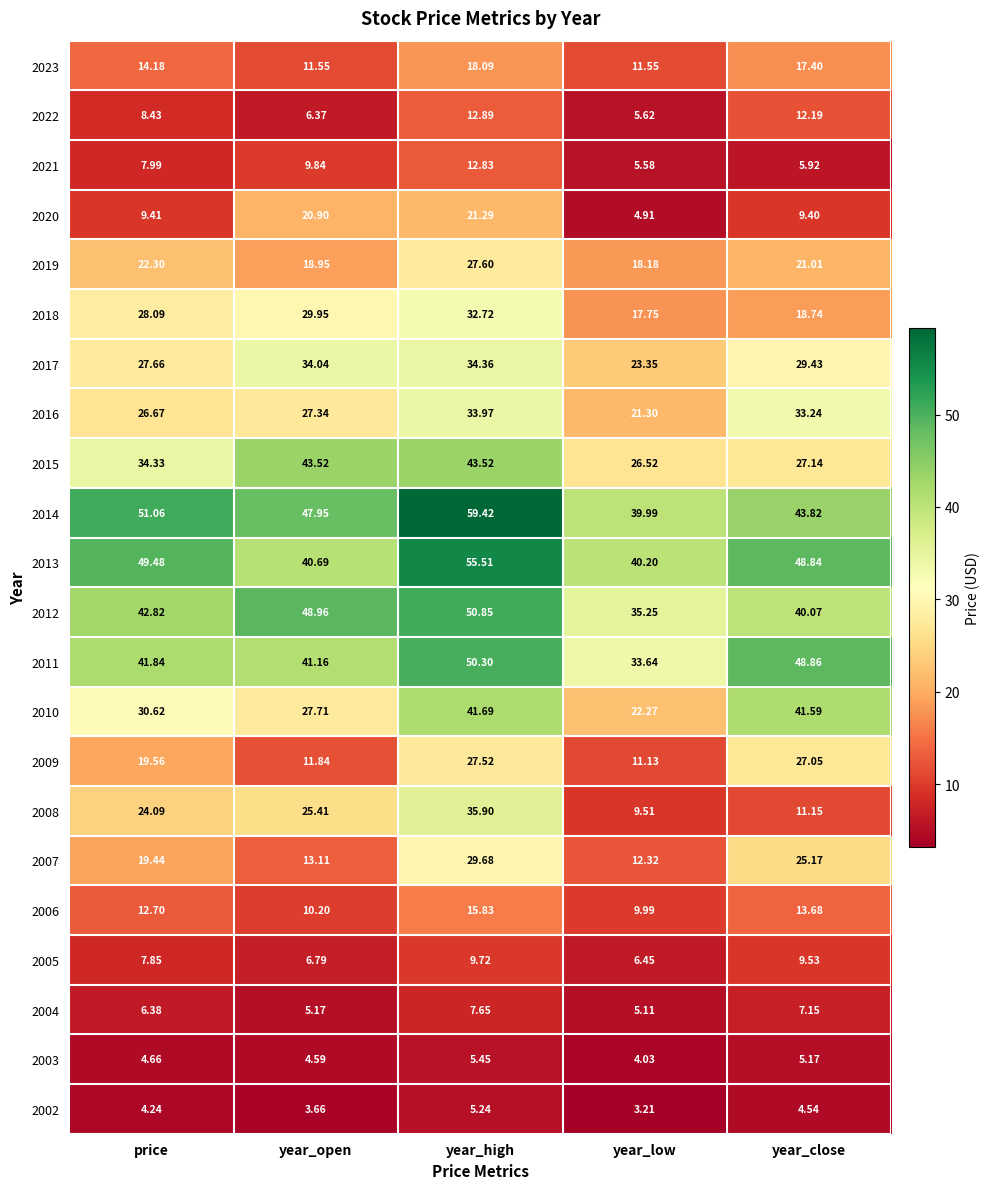

At which label does 2009 first exceed 19?

price